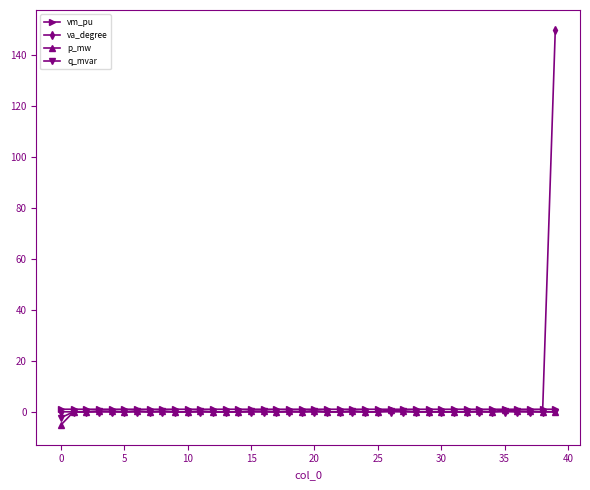

Which series has the widest spread of values?

va_degree